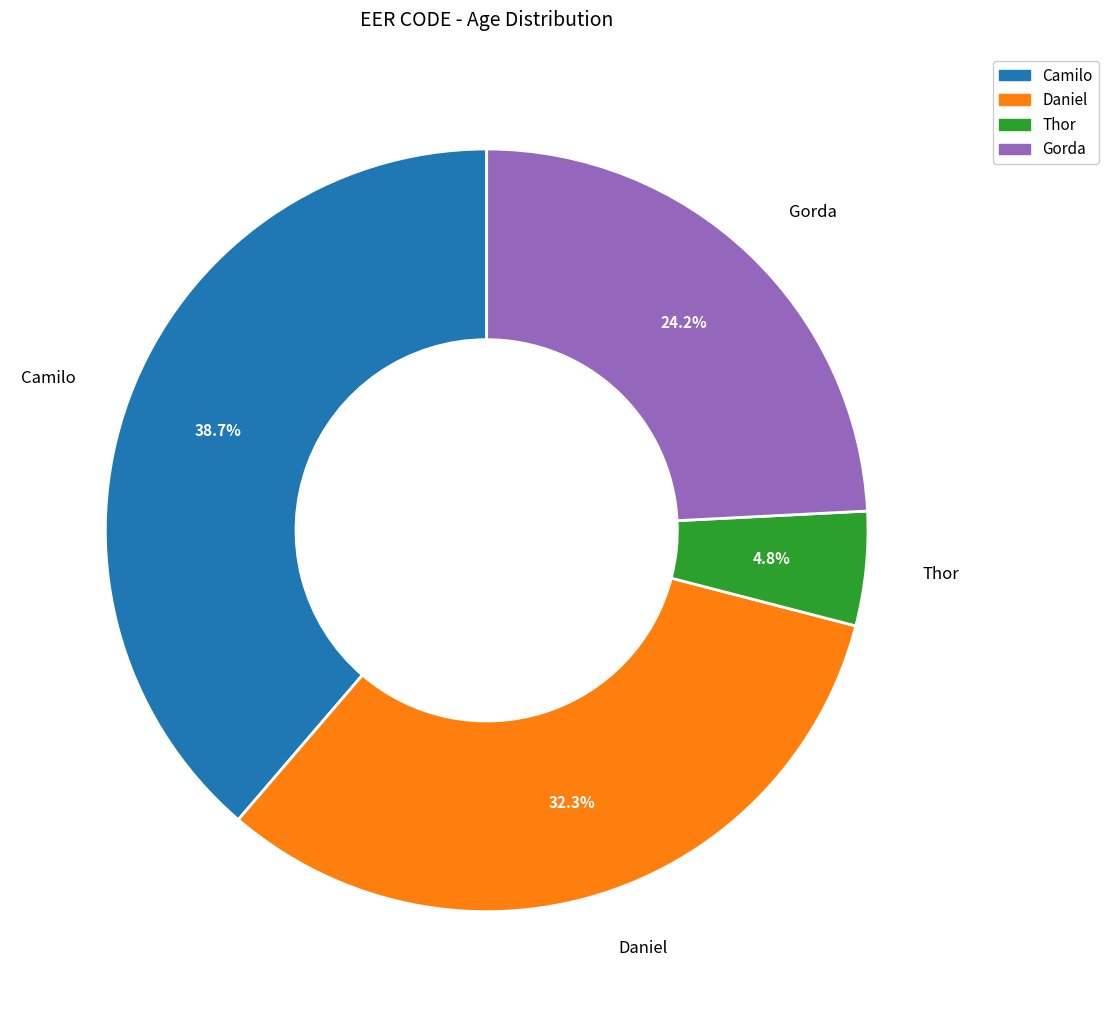

Is it true that Gorda is 24% of the pie?

True